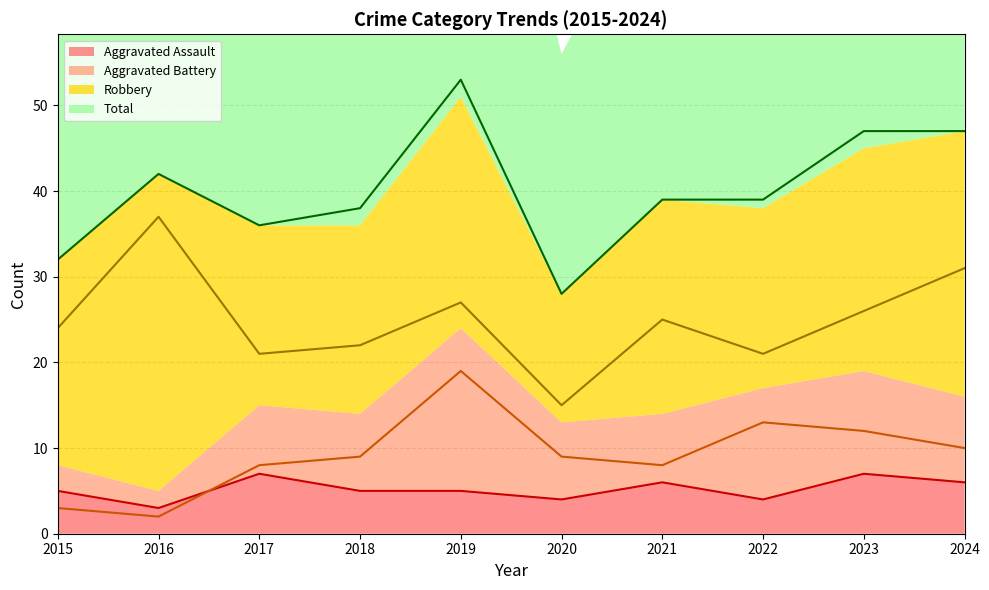

True or false: Robbery and Aggravated Assault intersect in this chart.

False